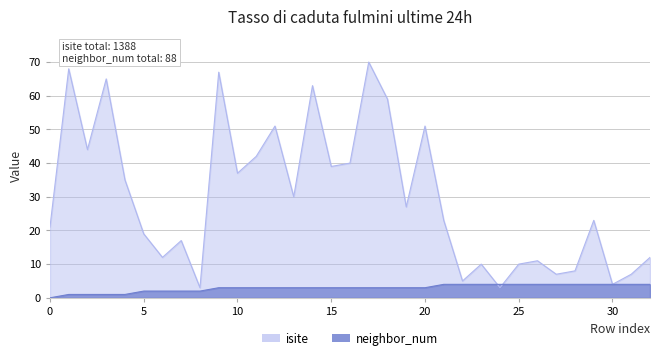

True or false: isite has more than 0 interior local peaks.

True